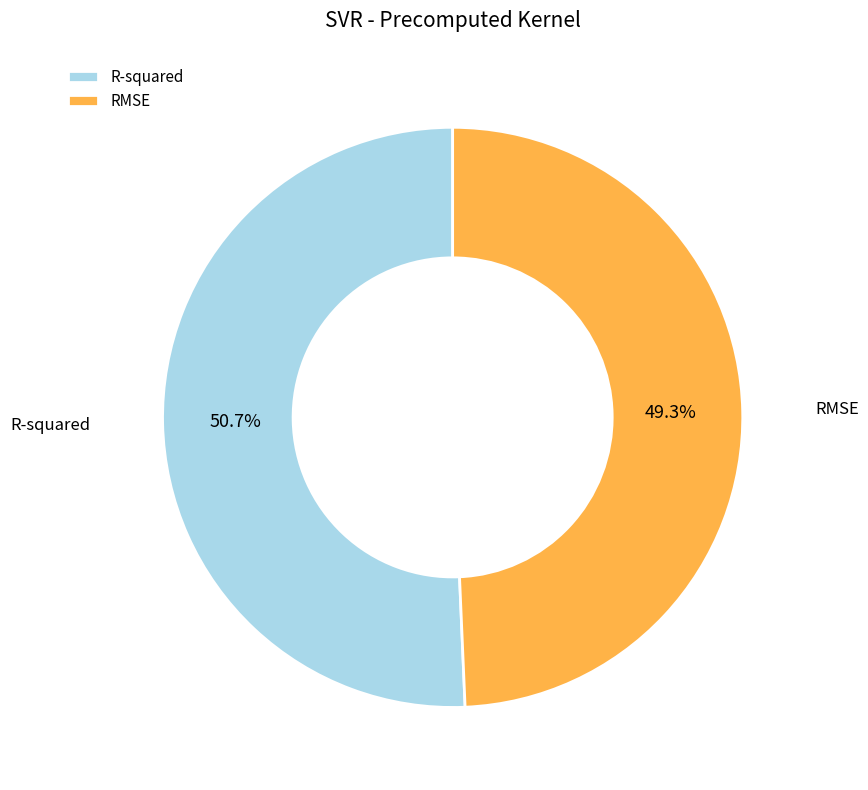

What is the largest slice in the pie chart?

R-squared